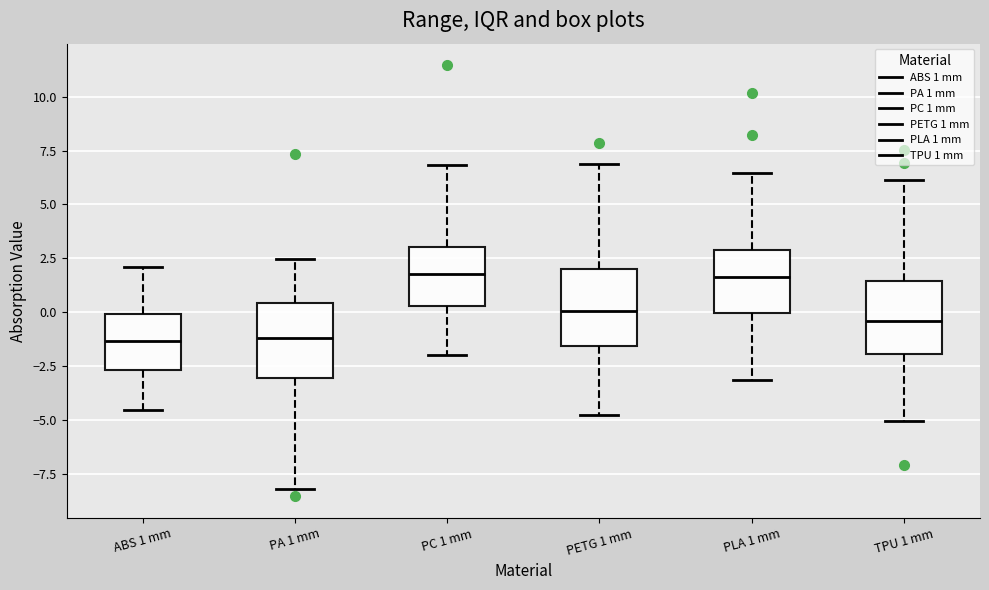

Where is the upper edge of the box for PC 1 mm on the y-axis? The values are not printed on the chart, so give them approximately, as read against the axis.

3.0